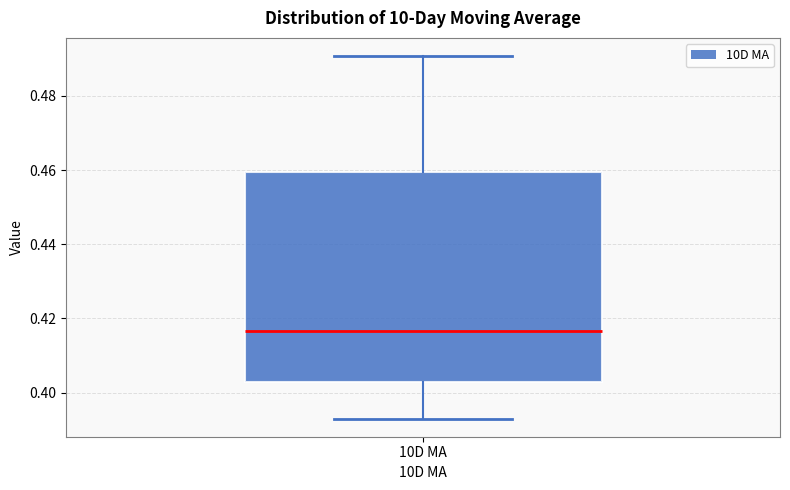

Where does the upper whisker of the box for 10D MA end on the y-axis? The values are not printed on the chart, so give them approximately, as read against the axis.

0.490